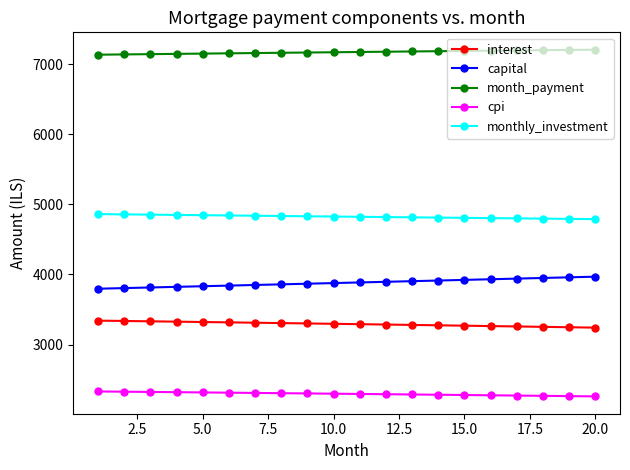

What is the smallest value displayed?

2259.5